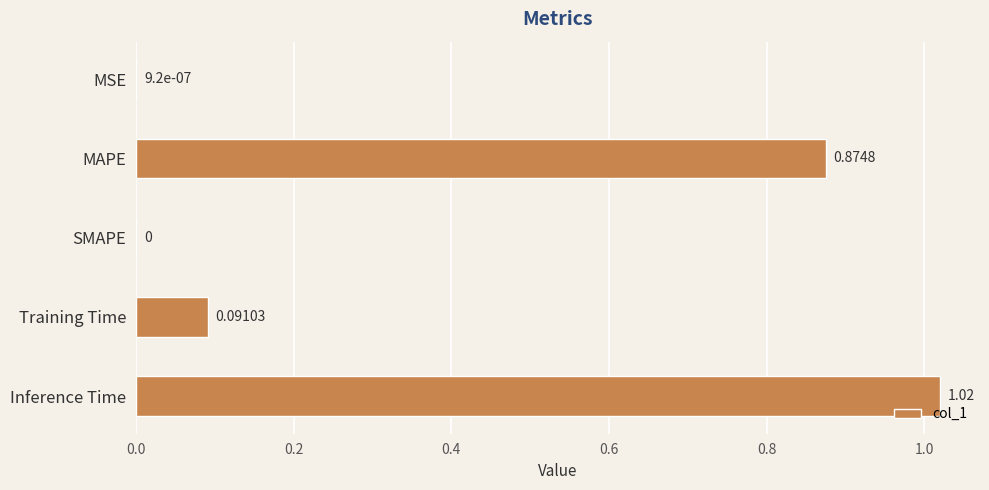

Which has a higher value, Training Time or SMAPE?

Training Time